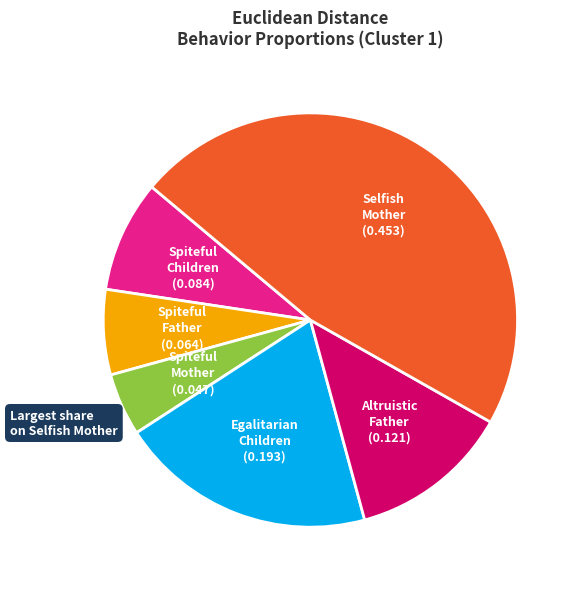

Is there any slice that represents more than half of the pie?

No